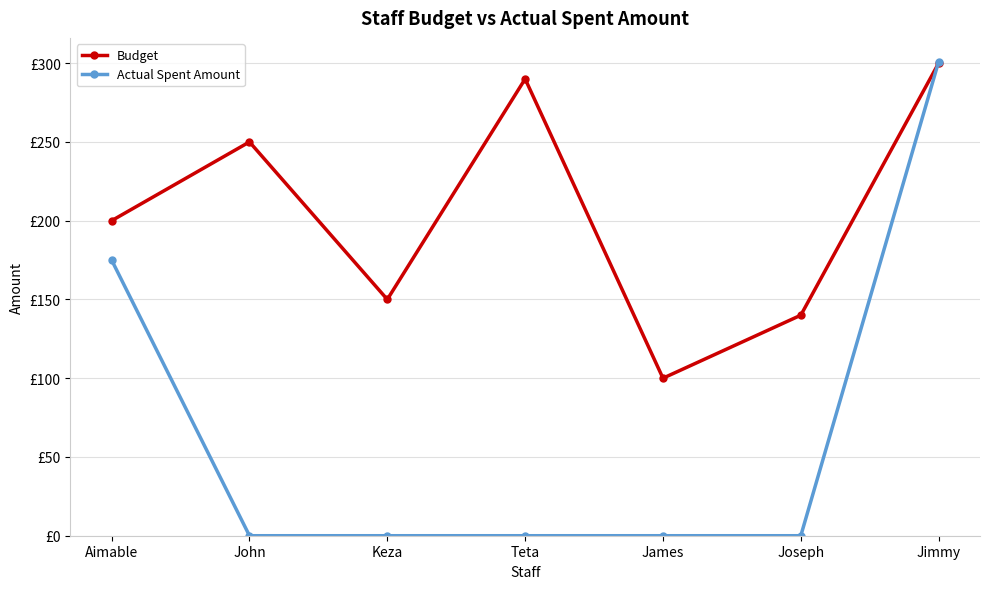

Which label corresponds to the largest value in the chart?

Jimmy